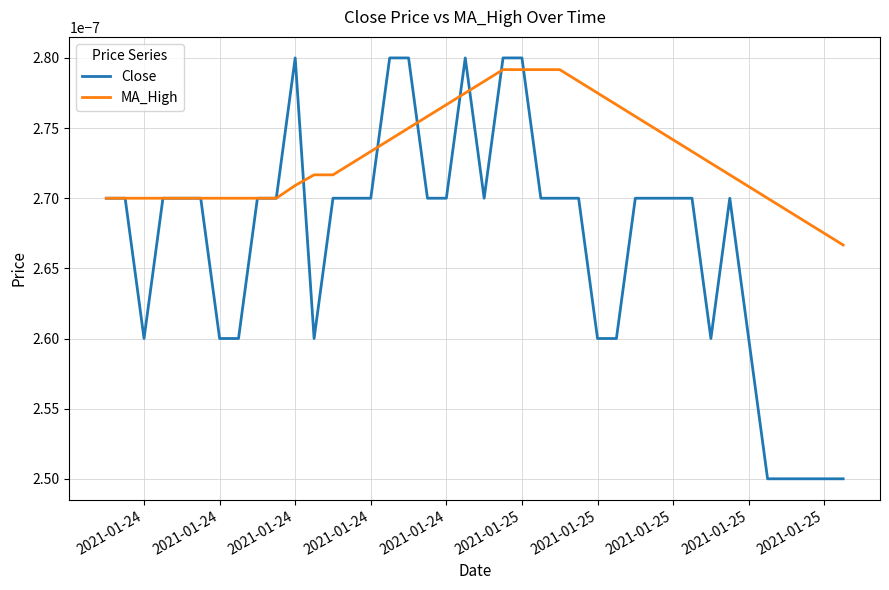

How many lines are shown in the chart?

2